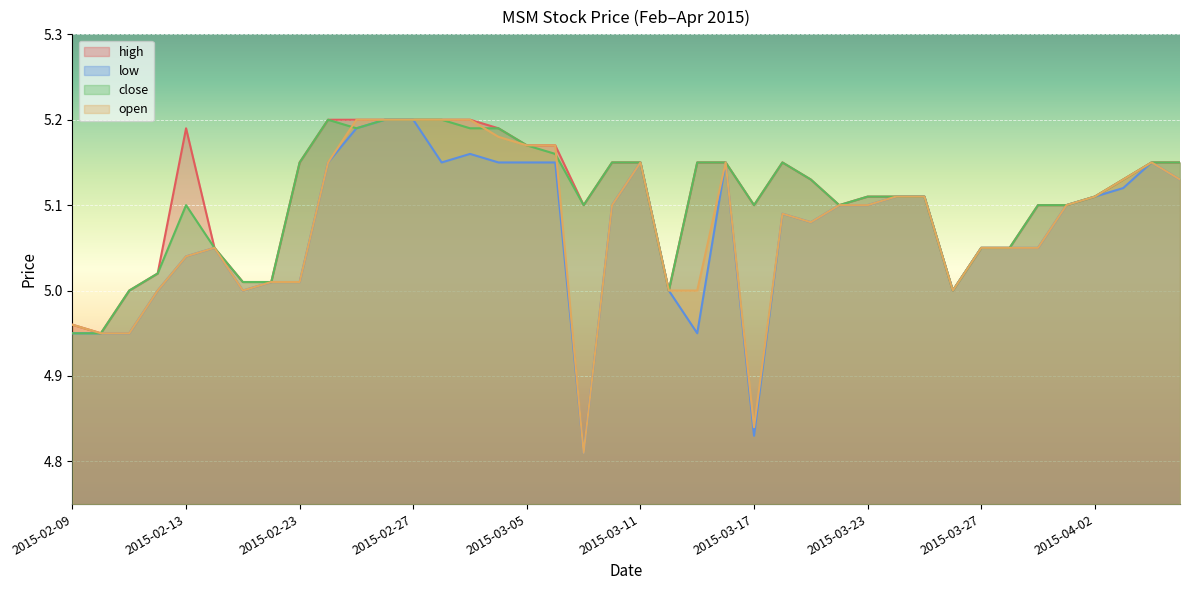

Where is low nearest to the value 5?

2015-02-12